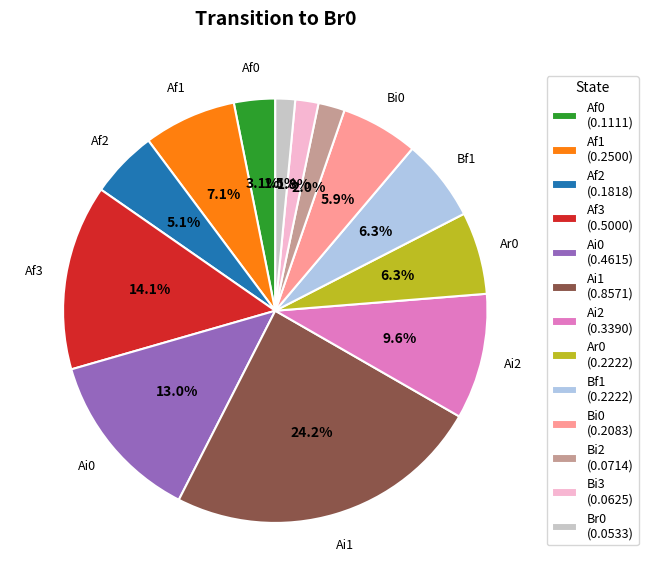

Is there a majority slice in this chart?

No